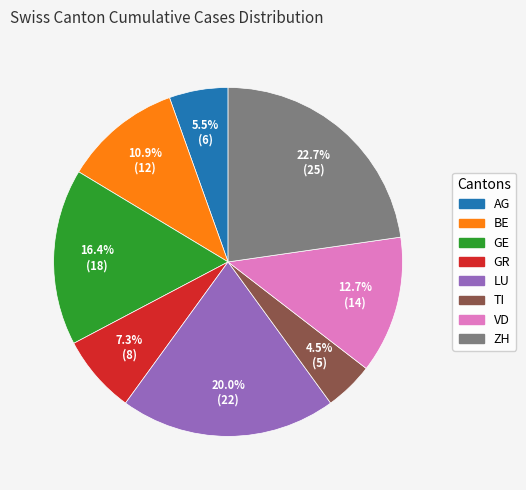

How many segments does this pie chart have?

8